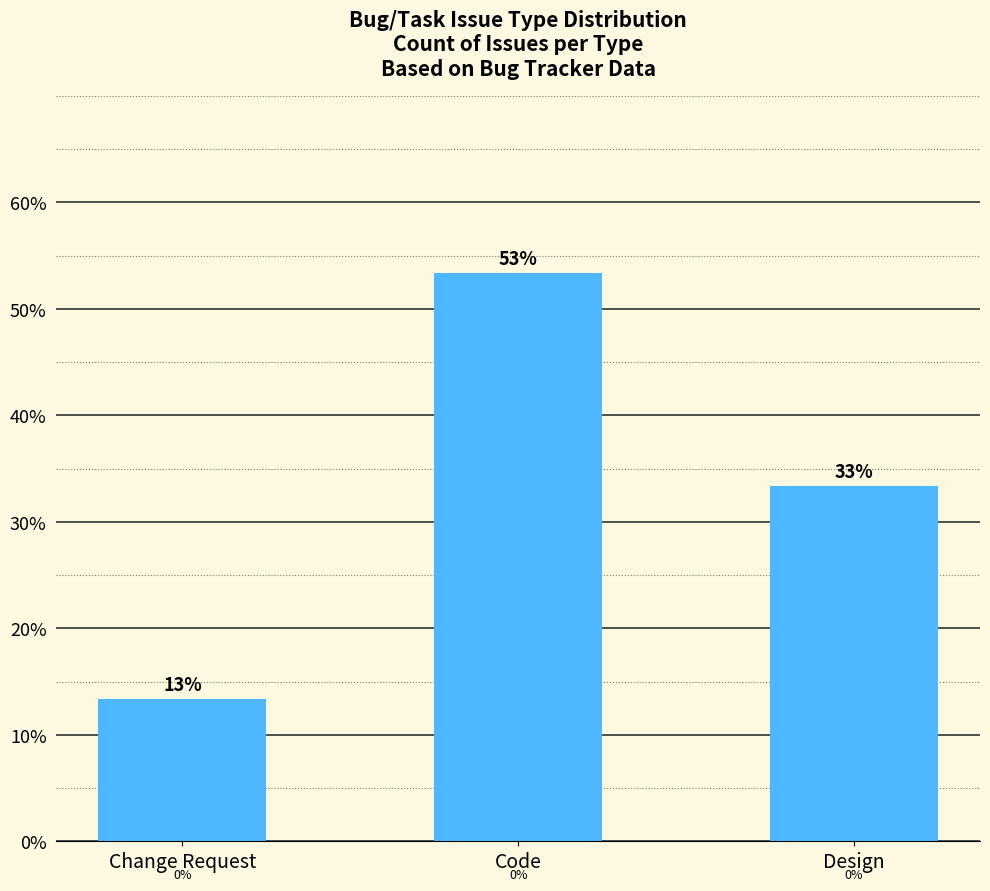

What is the change in value from Change Request to Design?

+20.0